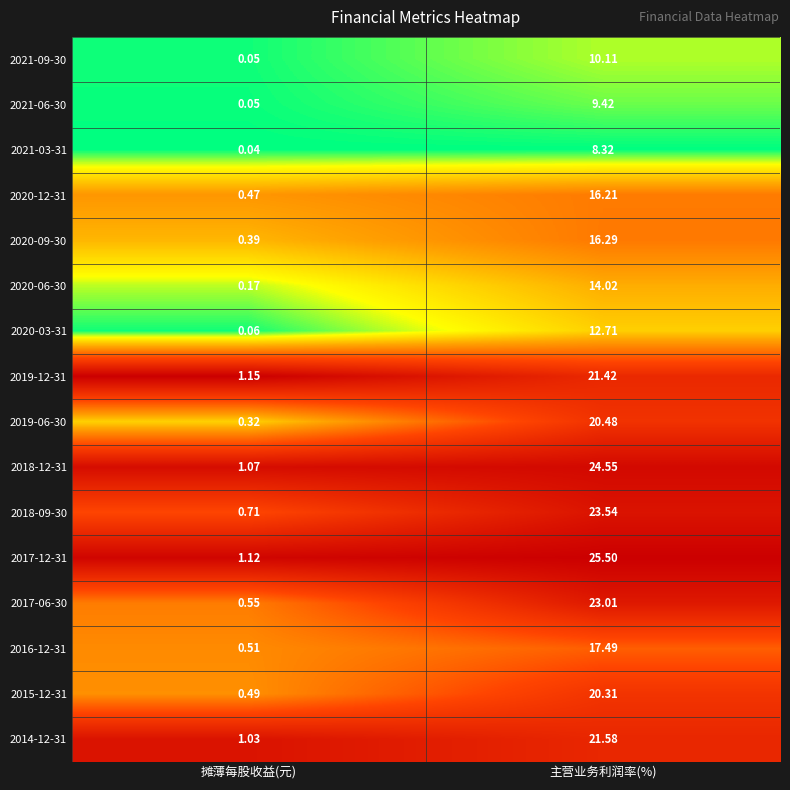

Where does the 2019-12-31 series first go above 21?

主营业务利润率(%)